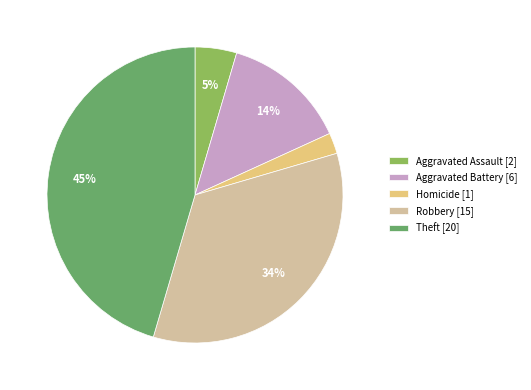

To the nearest percent, what is the average slice percentage?

20%